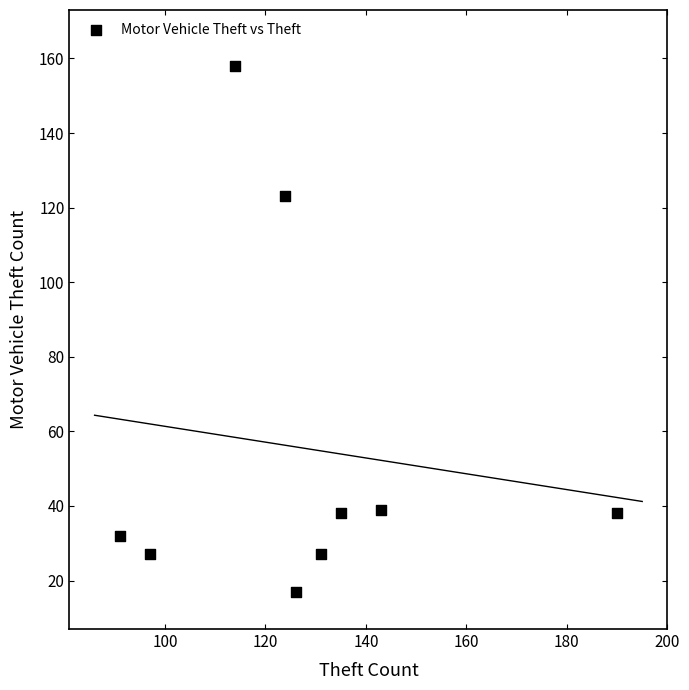

What is the range of Y values (max minus min)?

141